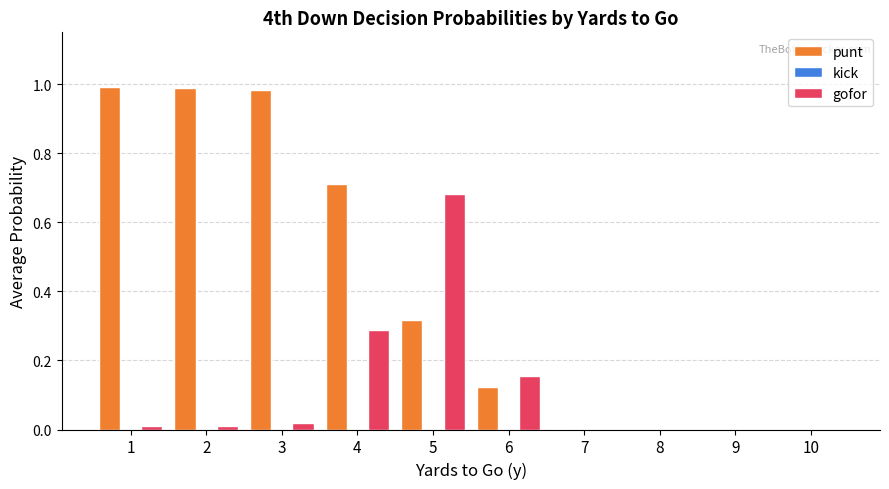

Is the value of punt at 1 greater than the value of gofor at 2?

Yes